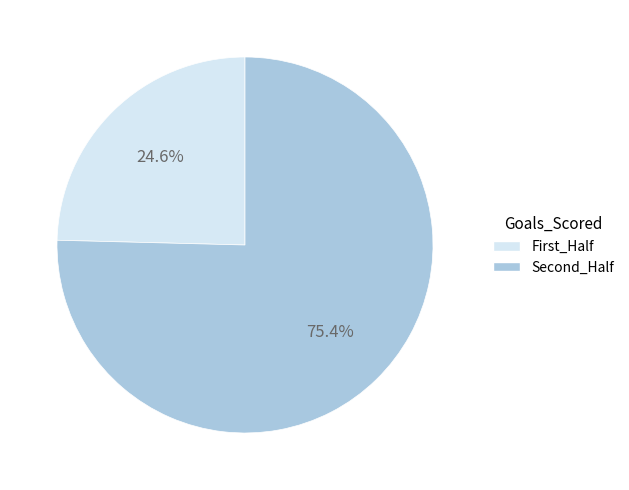

Between First_Half and Second_Half, which is larger?

Second_Half